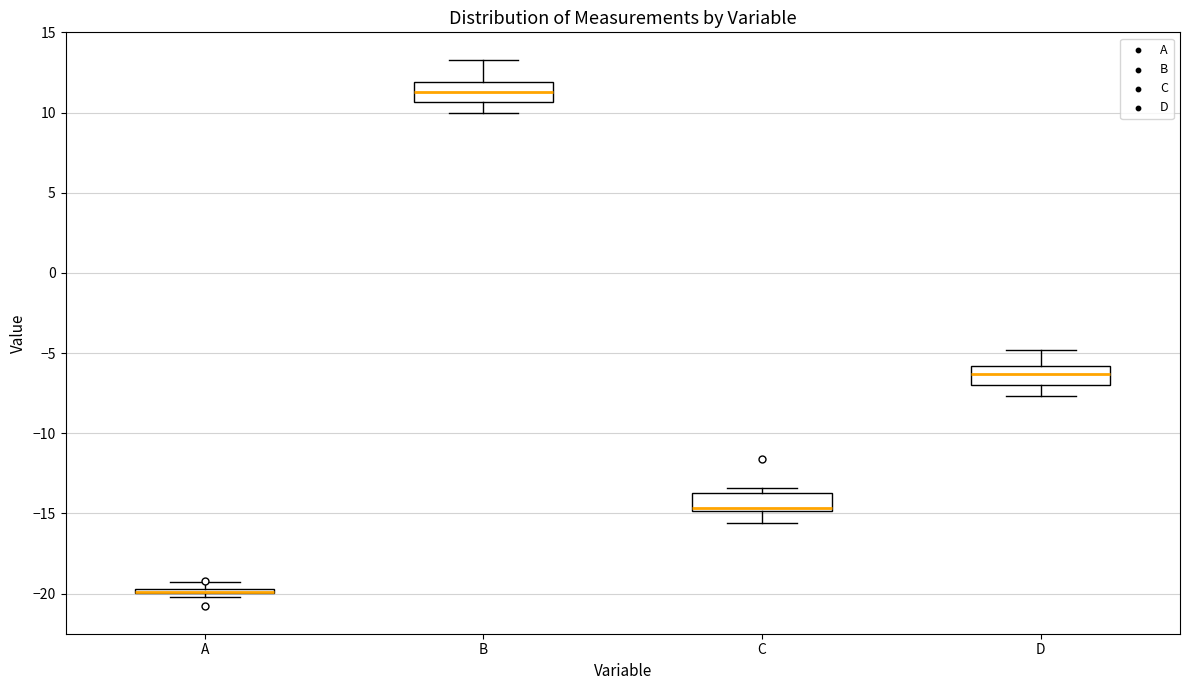

Where is the lower edge of the box for D on the y-axis? The values are not printed on the chart, so give them approximately, as read against the axis.

-7.0